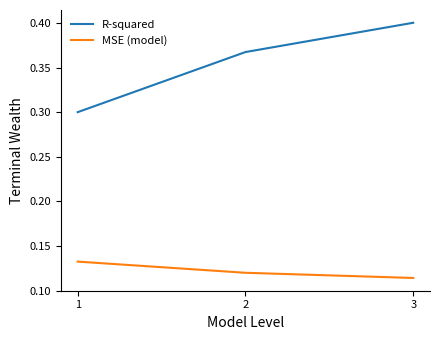

Is it true that MSE (model) equals 0.2 at 2?

False